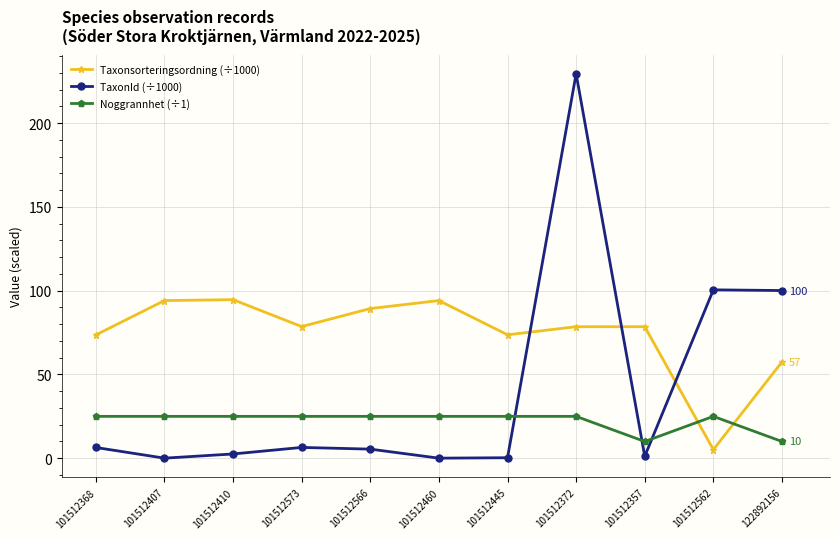

What is the difference between the Noggrannhet (÷1) values at 101512372 and 101512357?

15.0